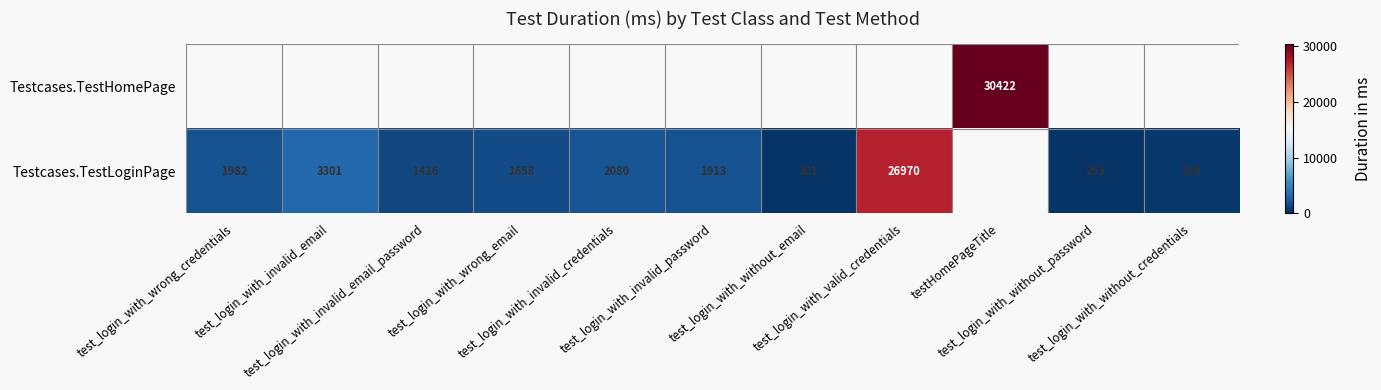

Count the number of categories in the chart.

11